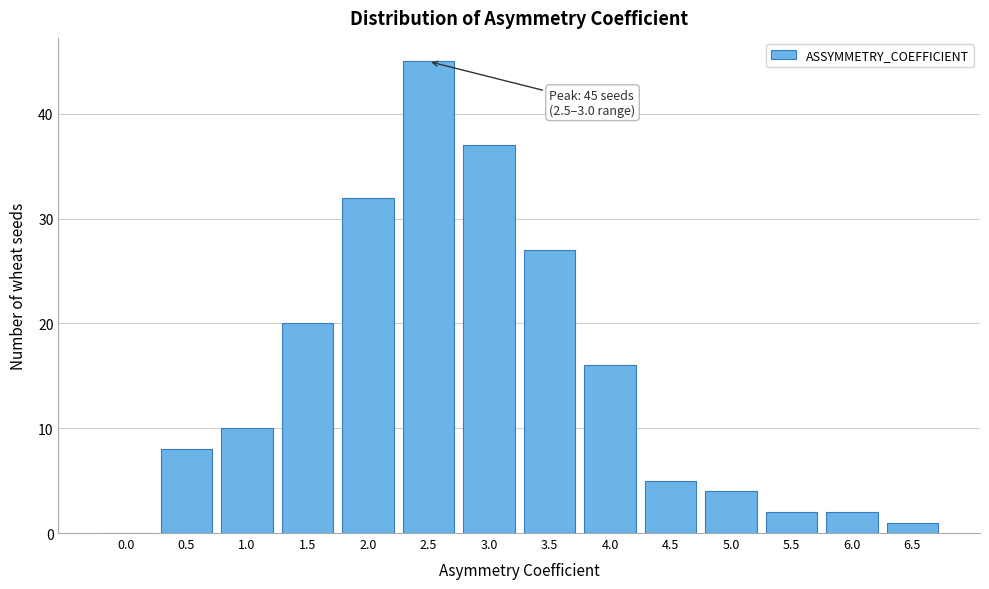

Reading left to right, transcribe all the data shown in this chart.

0.0=0	0.5=8	1.0=10	1.5=20	2.0=32	2.5=45	3.0=37	3.5=27	4.0=16	4.5=5	5.0=4	5.5=2	6.0=2	6.5=1